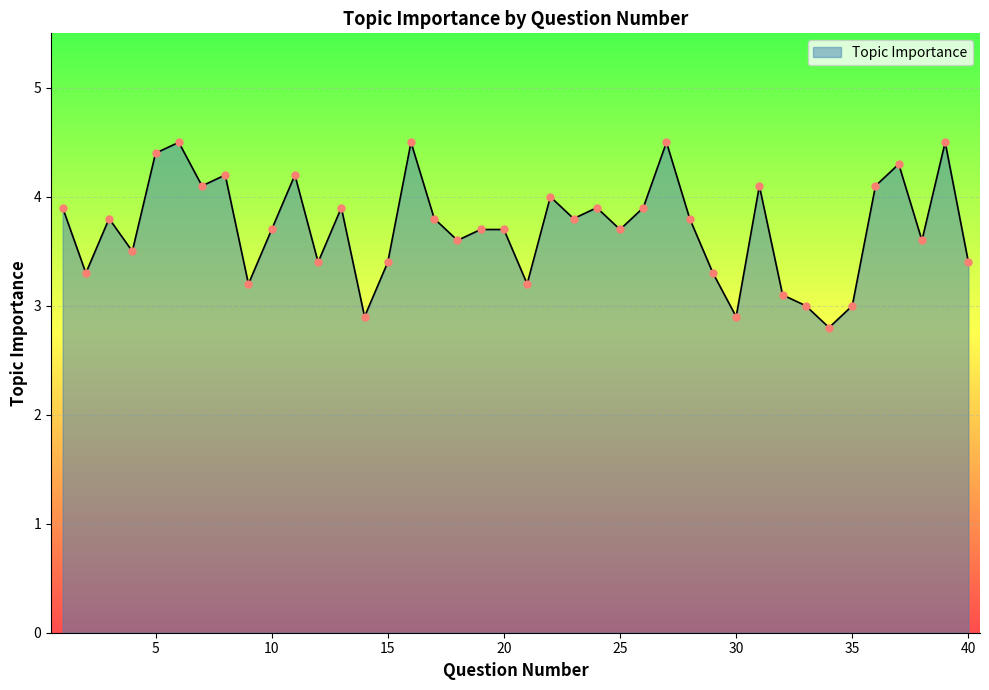

What is the difference between the maximum and minimum values?

1.7